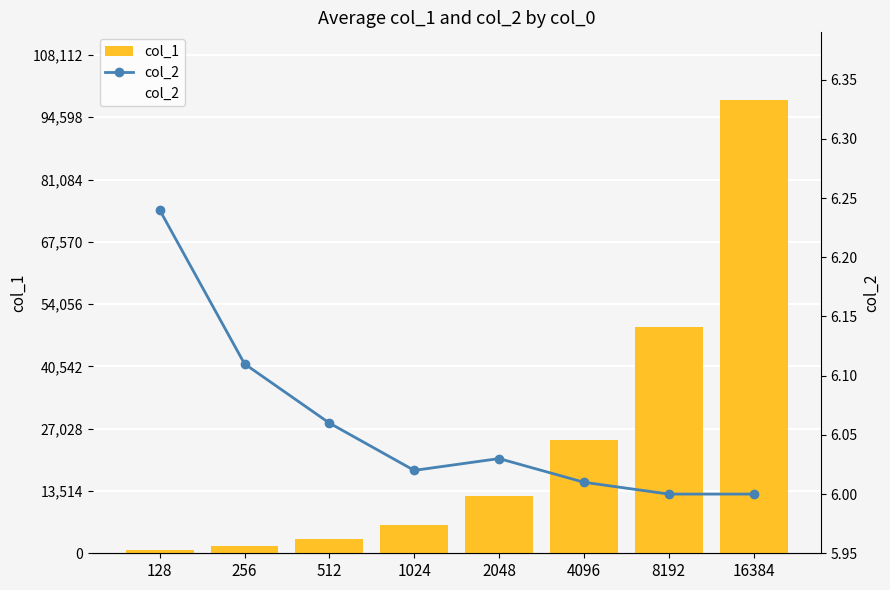

The value of col_1 at 8192 is 14042. True or false?

False